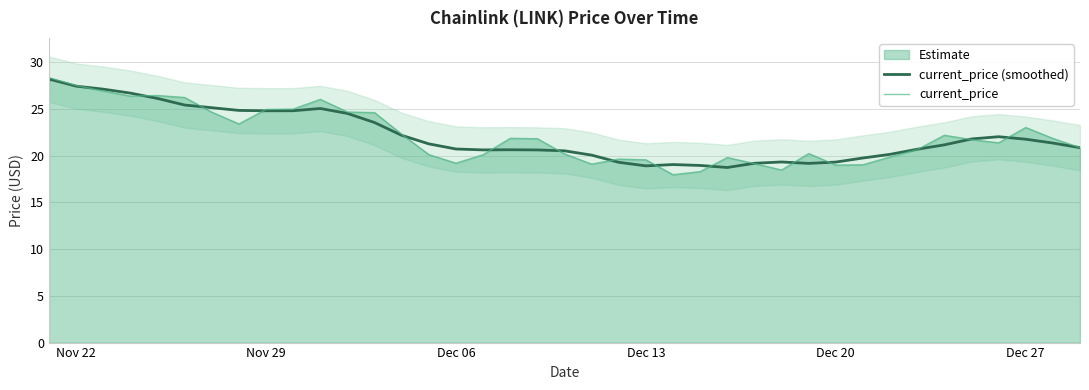

Reading left to right, what are all the values shown in this chart?

current_price (smoothed): 28.0	28.2	27.4	27.1	26.7	26.1	25.4	25.1	24.8	24.8	24.8	25.0	24.5	23.5	22.2	21.3	20.7	20.6	20.6	20.6	20.5	20.1	19.3	18.9	19.0	18.9	18.7	19.2	19.3	19.2	19.3	19.7	20.1	20.7	21.2	21.8	22.0	21.8	21.3	20.9
current_price: 28.0	28.3	27.5	26.9	26.4	26.4	26.2	24.6	23.4	24.9	25.0	26.0	24.7	24.6	22.3	20.1	19.2	20.1	21.9	21.8	20.2	19.1	19.6	19.6	18.0	18.3	19.8	19.1	18.5	20.2	19.0	19.0	19.9	20.6	22.2	21.7	21.4	23.0	21.8	20.9